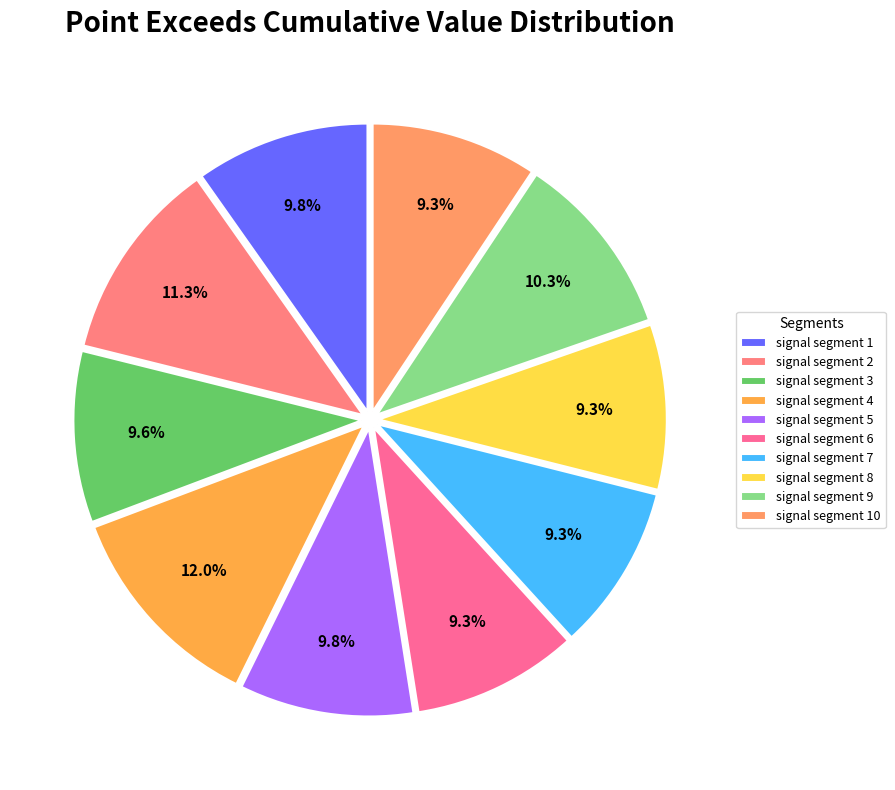

What is the change in value from signal segment 1 to signal segment 4?

+0.1